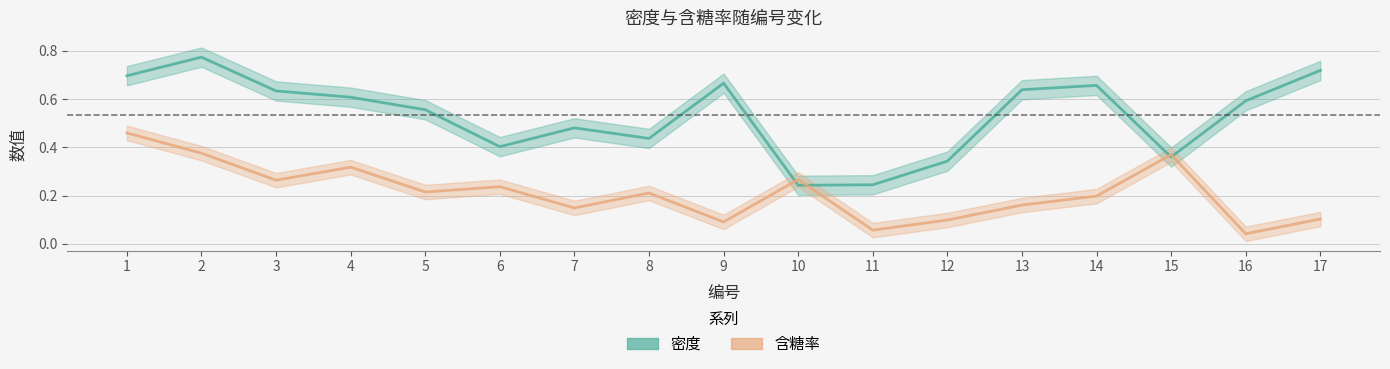

Reading right to left, list all the values displayed in this chart.

密度: 17=0.7	16=0.6	15=0.4	14=0.7	13=0.6	12=0.3	11=0.2	10=0.2	9=0.7	8=0.4	7=0.5	6=0.4	5=0.6	4=0.6	3=0.6	2=0.8	1=0.7
含糖率: 17=0.1	16=0.0	15=0.4	14=0.2	13=0.2	12=0.1	11=0.1	10=0.3	9=0.1	8=0.2	7=0.1	6=0.2	5=0.2	4=0.3	3=0.3	2=0.4	1=0.5